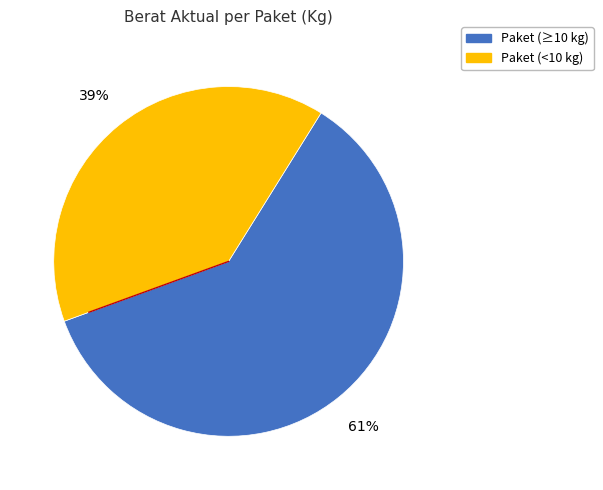

To the nearest percent, what is the average slice percentage?

50%